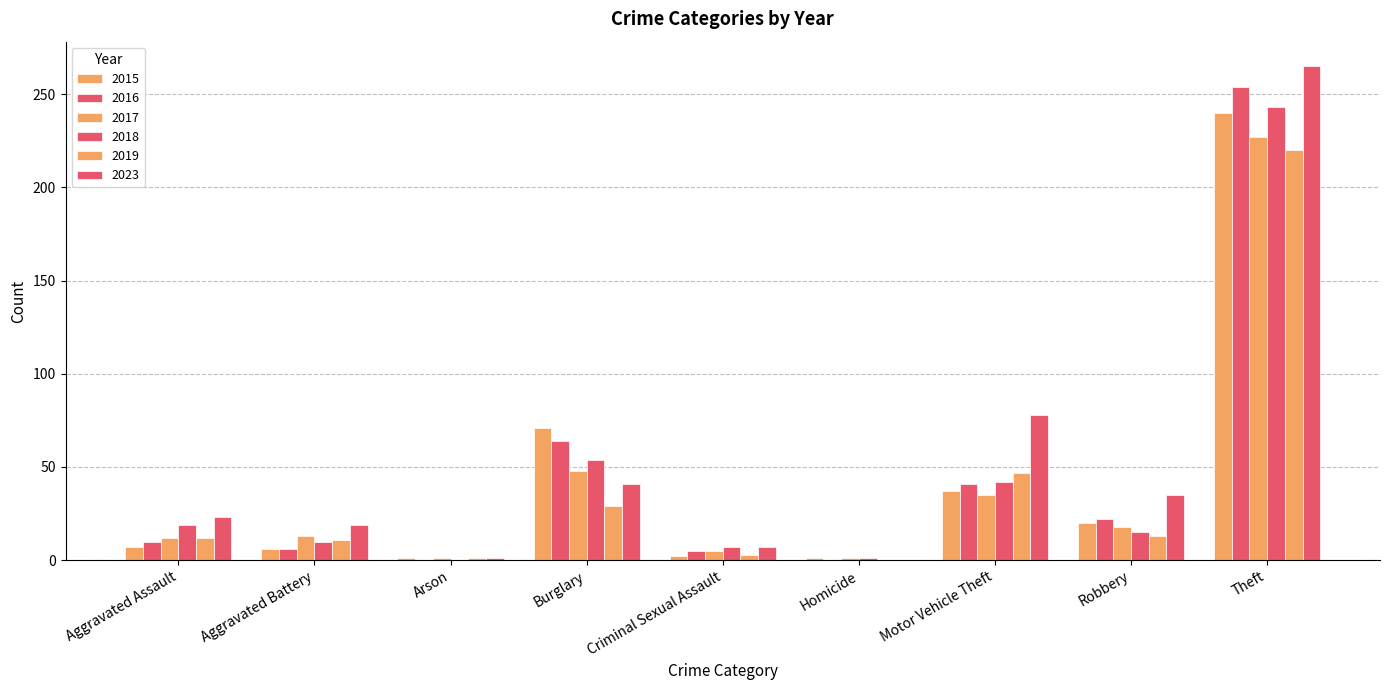

Read the 2016 value at Aggravated Assault.

10